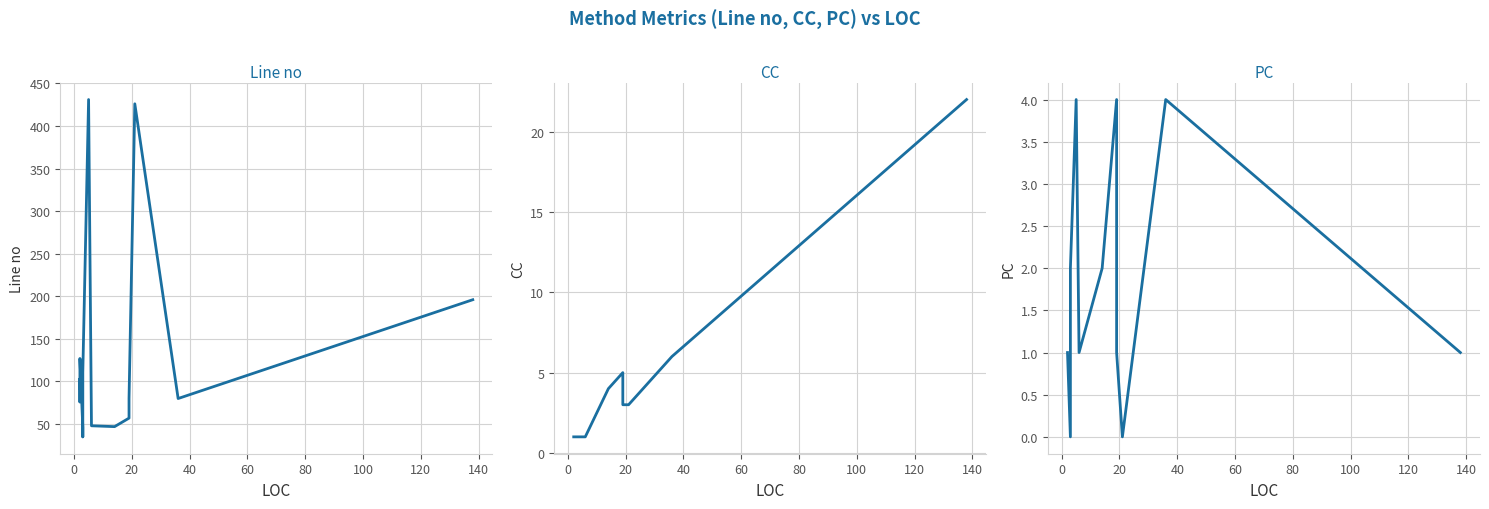

At how many categories does at least one series exceed 429?

1